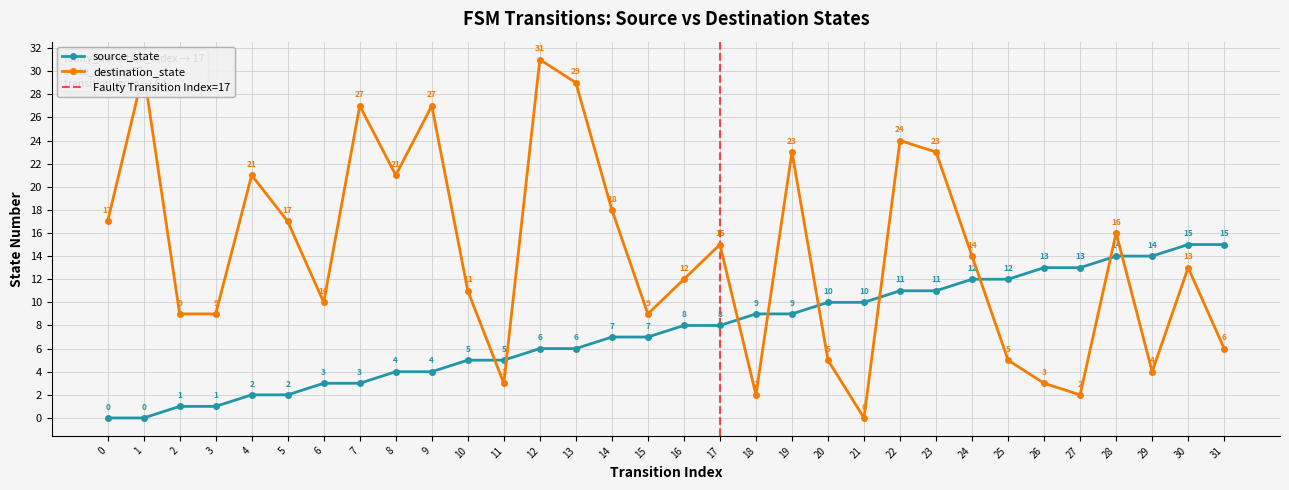

List the series in order of their peak value, highest first.

destination_state, source_state